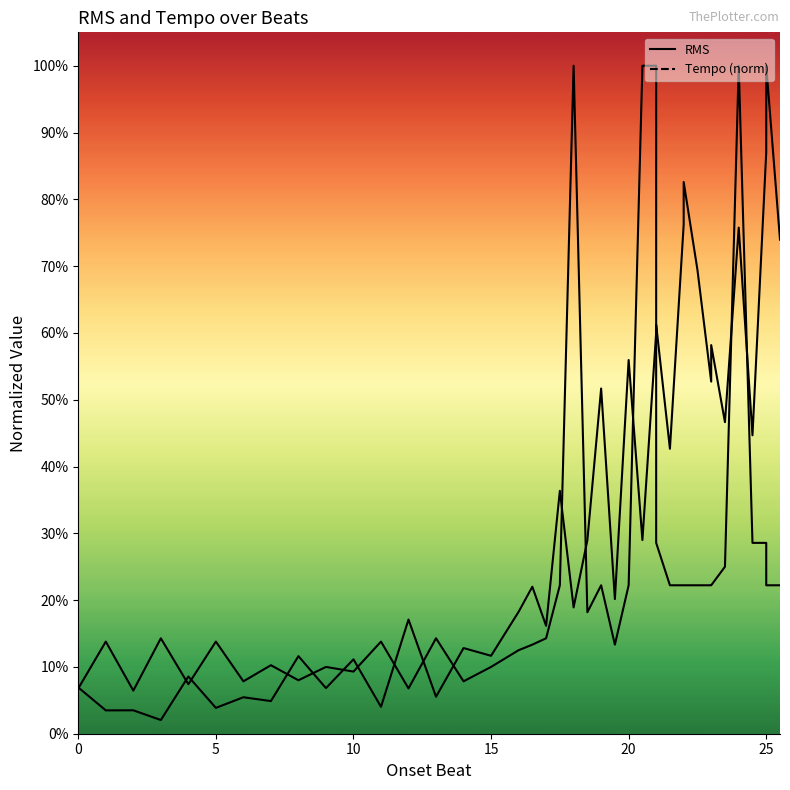

At how many categories does at least one series exceed 0?

40